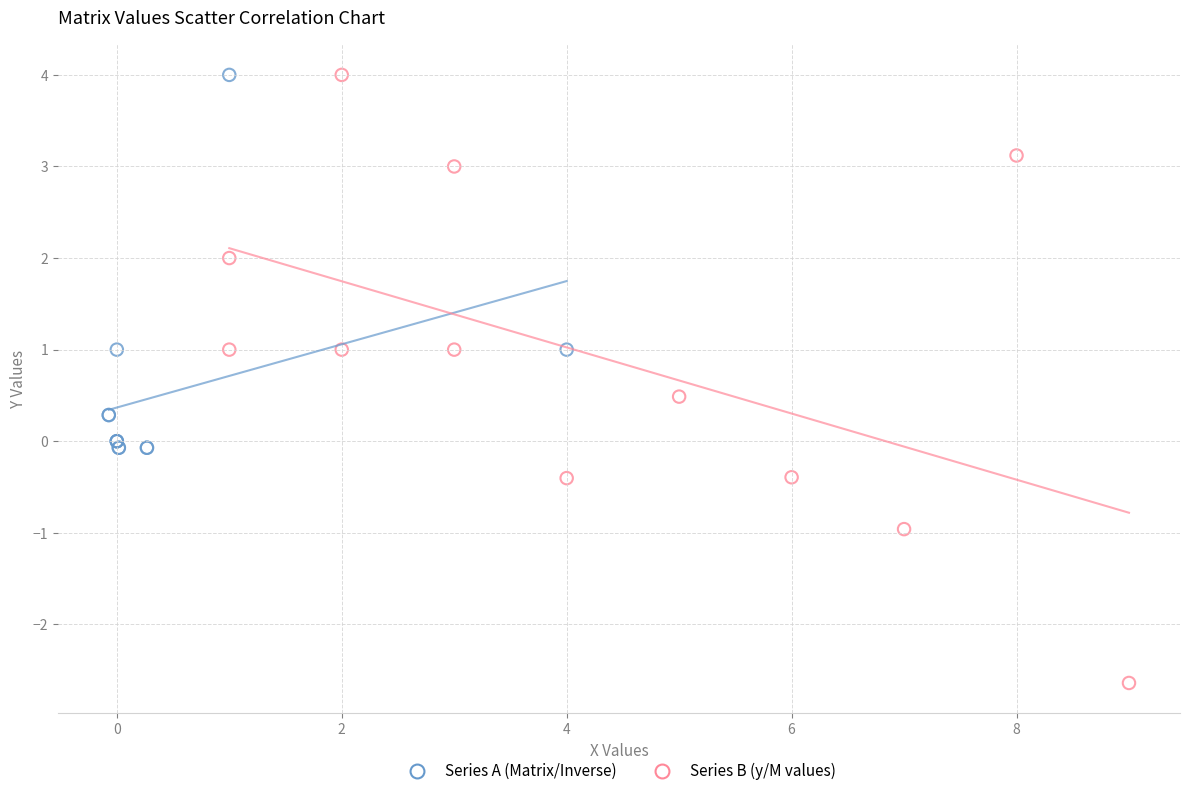

Which series contains the lowest Y value?

Series B (y/M values)